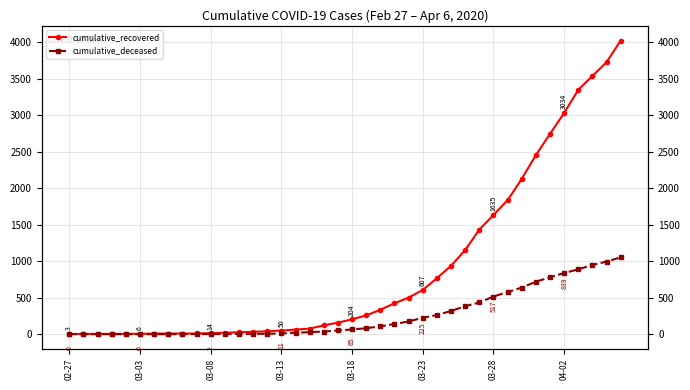

What is the approximate value of cumulative_recovered at 16?

63